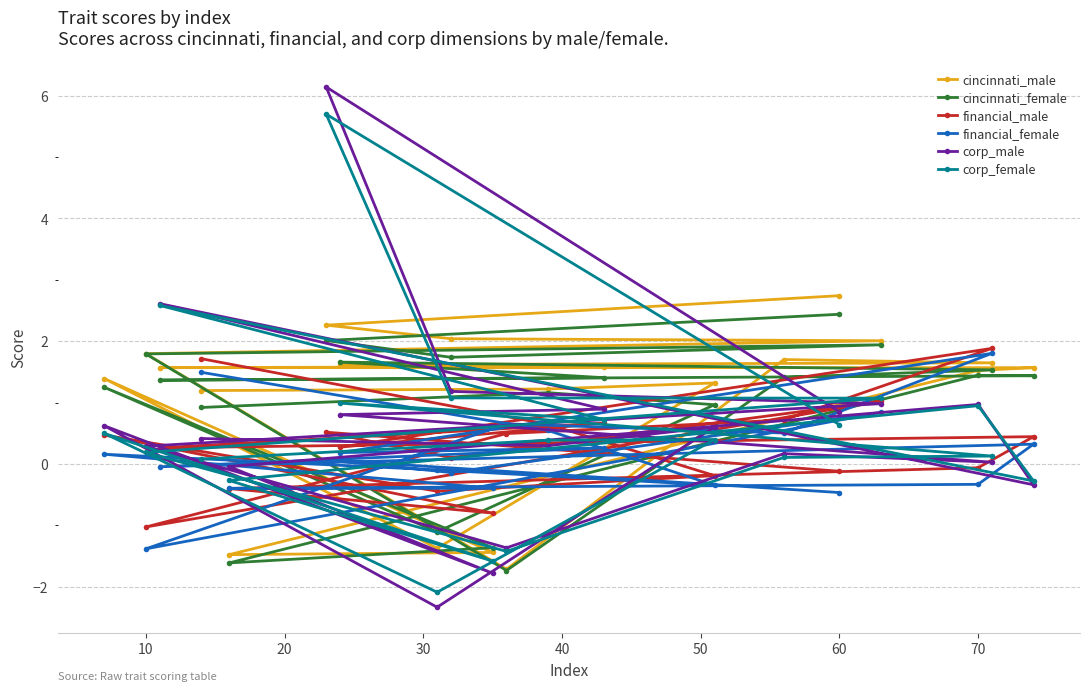

Rank the series by their maximum value, from highest to lowest.

corp_male, corp_female, cincinnati_male, cincinnati_female, financial_male, financial_female